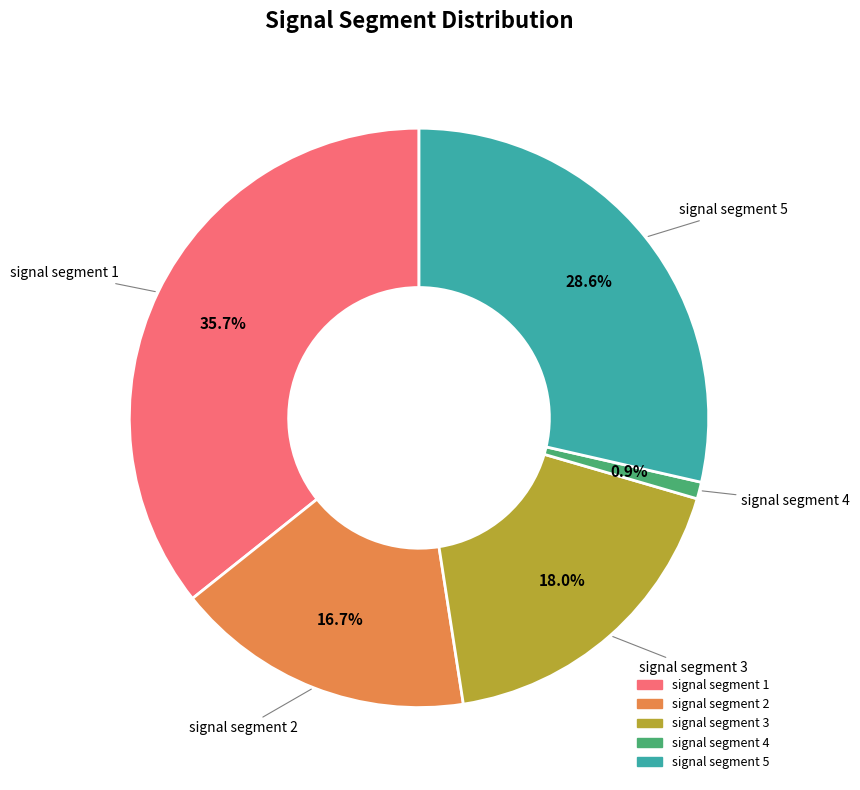

How many segments does this pie chart have?

5